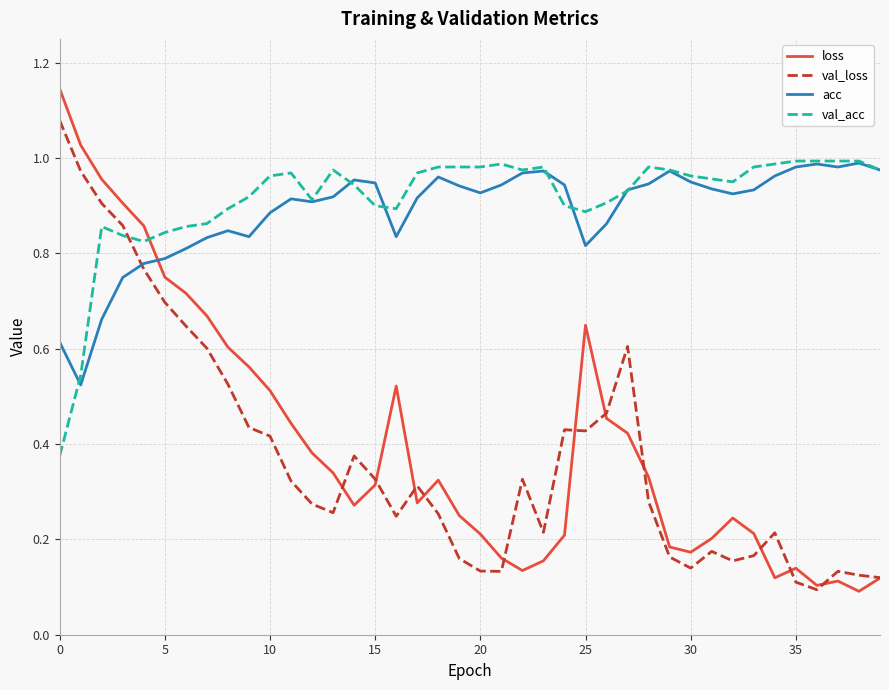

Which series has the widest spread of values?

loss